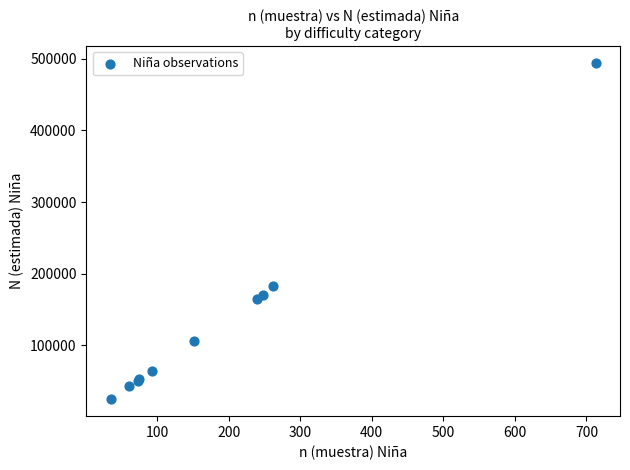

What Y value in the scatter plot is closest to 259444?

183072